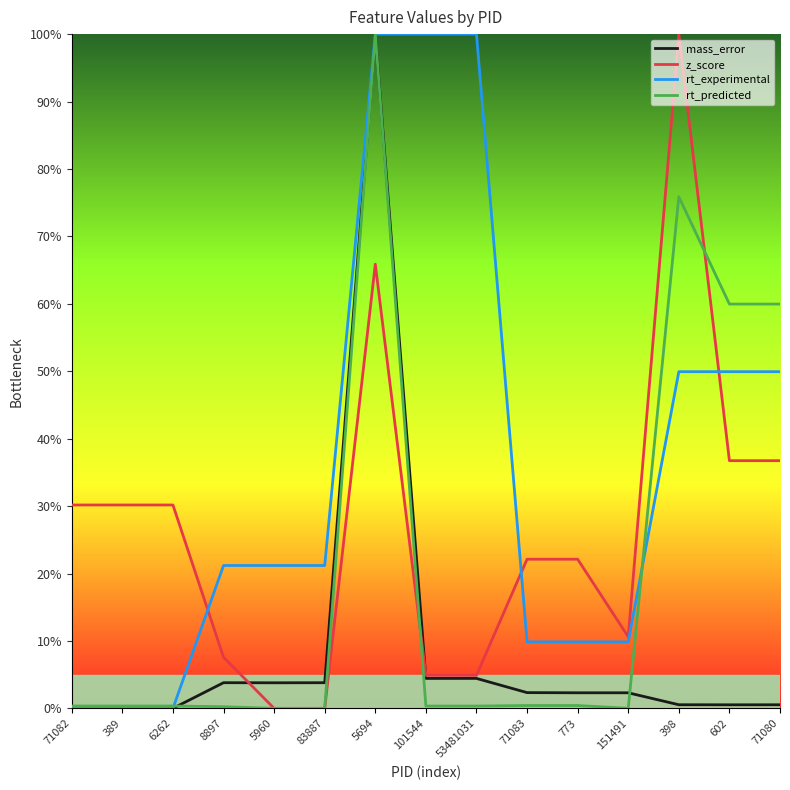

Is this an area chart (filled region under the line)?

No